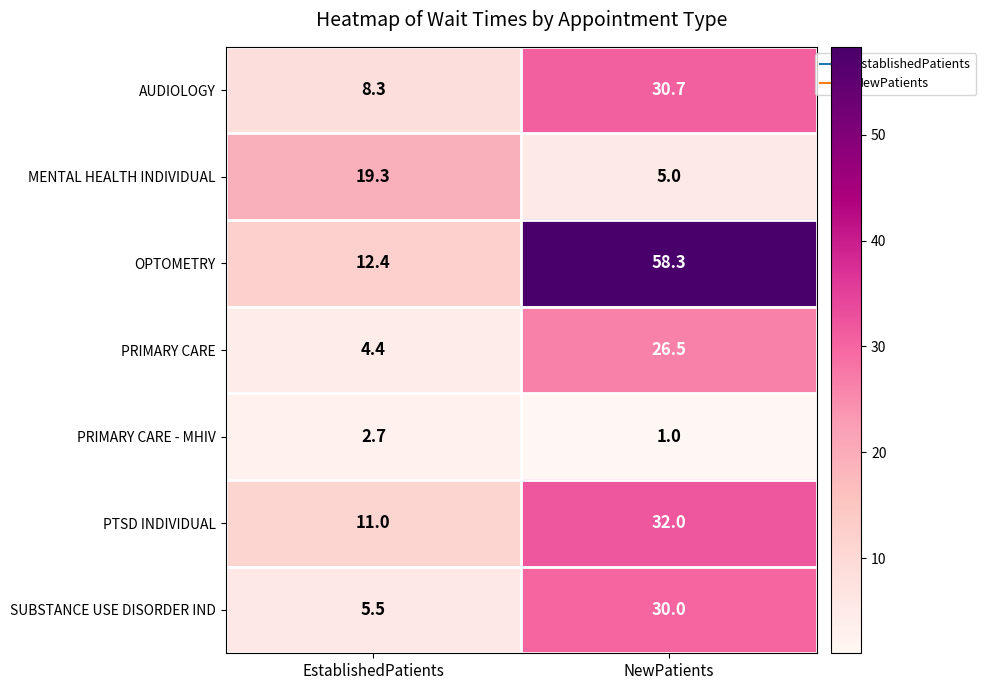

Which series has the largest range (max minus min)?

OPTOMETRY